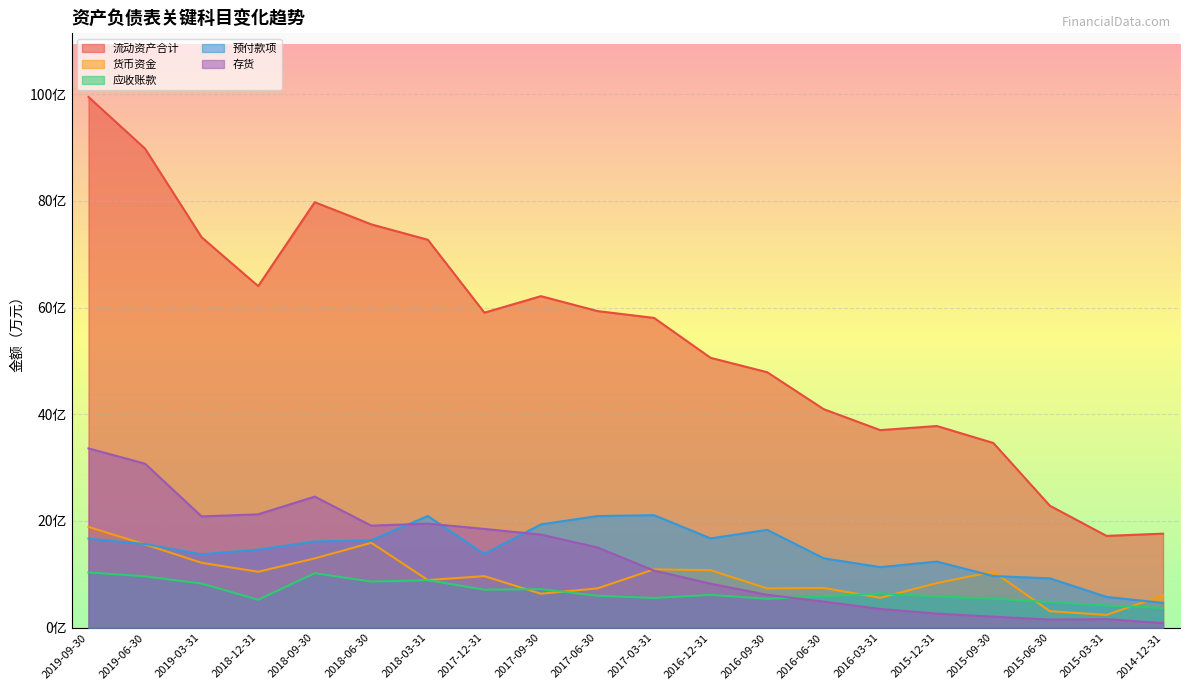

Between 2018-12-31 and 2015-12-31, which series saw the biggest shift?

流动资产合计